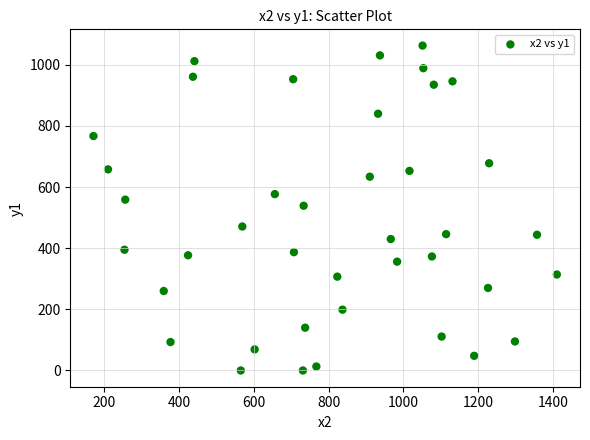

What is the range of Y values (max minus min)?

1063